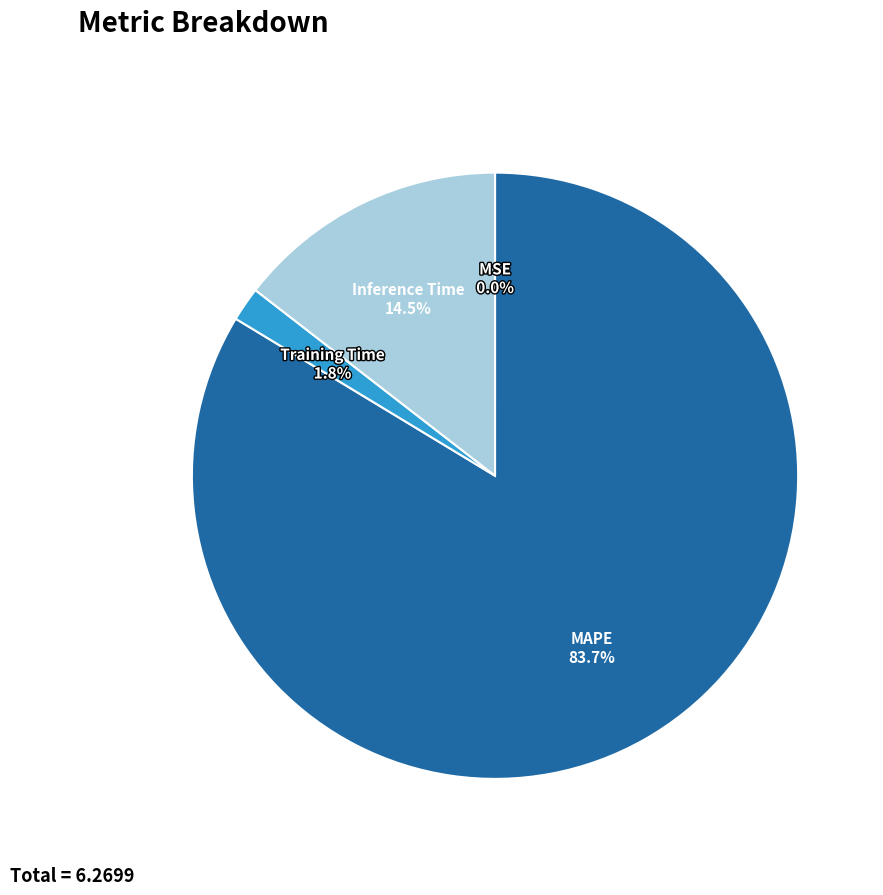

Is there any slice that represents more than half of the pie?

Yes